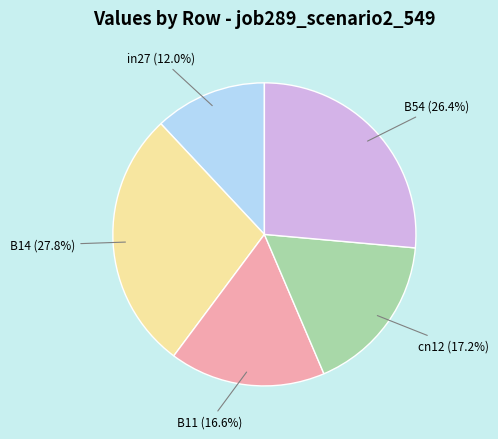

True or false: B11 accounts for 17% of the total.

True